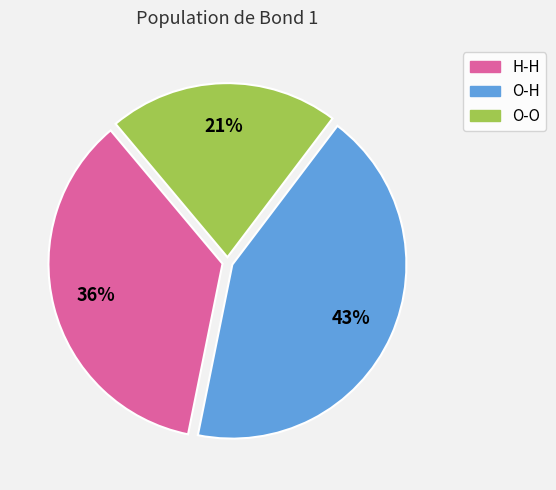

True or false: O-H accounts for 51% of the total.

False